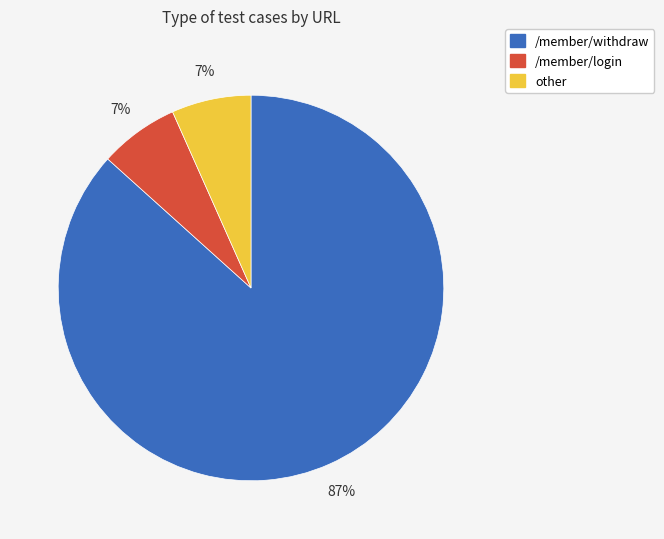

Do /member/login and /member/withdraw together represent more than half of the pie?

Yes